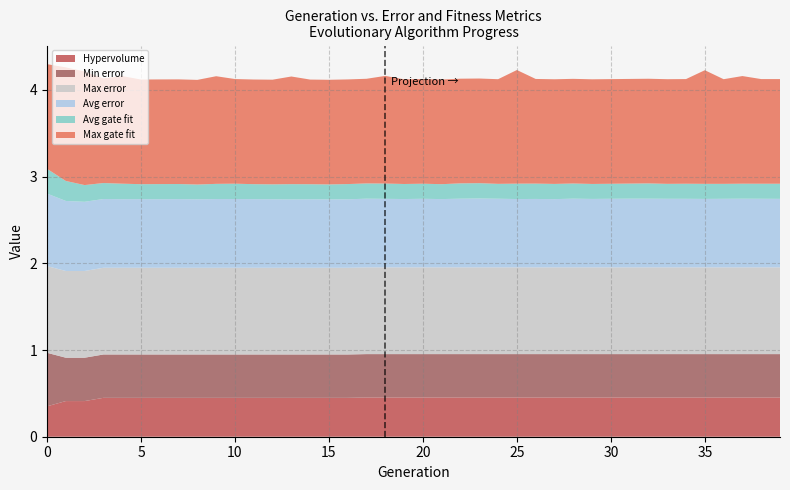

Reading left to right, list all the values displayed in this chart.

Hypervolume: 0.4	0.4	0.4	0.4	0.4	0.4	0.4	0.4	0.4	0.4	0.4	0.4	0.4	0.4	0.4	0.4	0.4	0.5	0.5	0.5	0.5	0.5	0.5	0.5	0.5	0.5	0.5	0.5	0.5	0.5	0.5	0.5	0.5	0.5	0.5	0.5	0.5	0.5	0.5	0.5
Min error: 0.6	0.5	0.5	0.5	0.5	0.5	0.5	0.5	0.5	0.5	0.5	0.5	0.5	0.5	0.5	0.5	0.5	0.5	0.5	0.5	0.5	0.5	0.5	0.5	0.5	0.5	0.5	0.5	0.5	0.5	0.5	0.5	0.5	0.5	0.5	0.5	0.5	0.5	0.5	0.5
Max error: 1.0	1.0	1.0	1.0	1.0	1.0	1.0	1.0	1.0	1.0	1.0	1.0	1.0	1.0	1.0	1.0	1.0	1.0	1.0	1.0	1.0	1.0	1.0	1.0	1.0	1.0	1.0	1.0	1.0	1.0	1.0	1.0	1.0	1.0	1.0	1.0	1.0	1.0	1.0	1.0
Avg error: 0.8	0.8	0.8	0.8	0.8	0.8	0.8	0.8	0.8	0.8	0.8	0.8	0.8	0.8	0.8	0.8	0.8	0.8	0.8	0.8	0.8	0.8	0.8	0.8	0.8	0.8	0.8	0.8	0.8	0.8	0.8	0.8	0.8	0.8	0.8	0.8	0.8	0.8	0.8	0.8
Avg gate fit: 0.3	0.2	0.2	0.2	0.2	0.2	0.2	0.2	0.2	0.2	0.2	0.2	0.2	0.2	0.2	0.2	0.2	0.2	0.2	0.2	0.2	0.2	0.2	0.2	0.2	0.2	0.2	0.2	0.2	0.2	0.2	0.2	0.2	0.2	0.2	0.2	0.2	0.2	0.2	0.2
Max gate fit: 1.2	1.3	1.3	1.2	1.2	1.2	1.2	1.2	1.2	1.2	1.2	1.2	1.2	1.2	1.2	1.2	1.2	1.2	1.2	1.2	1.2	1.2	1.2	1.2	1.2	1.3	1.2	1.2	1.2	1.2	1.2	1.2	1.2	1.2	1.2	1.3	1.2	1.2	1.2	1.2